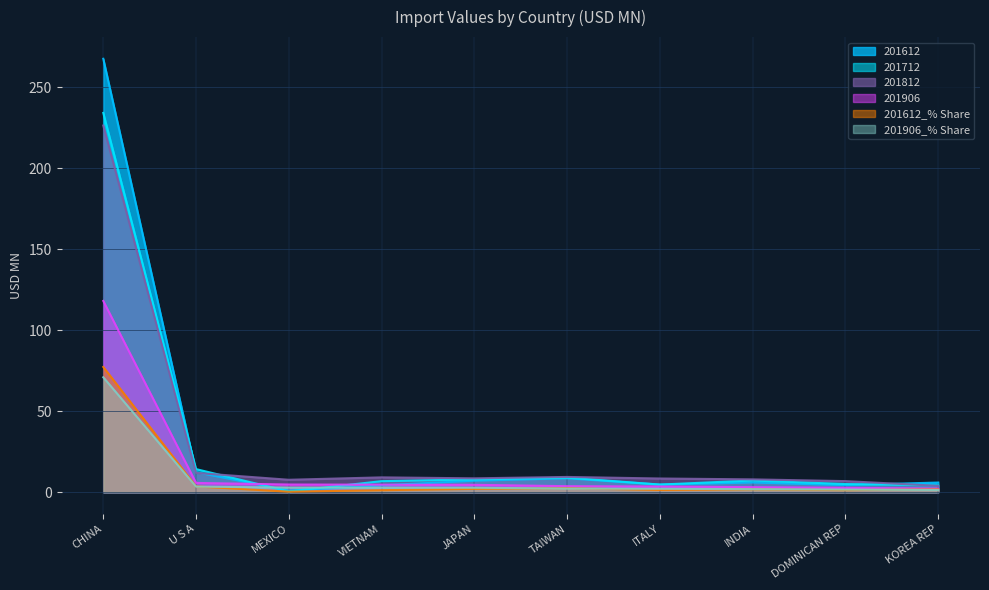

Reading left to right, transcribe all the data shown in this chart.

201612: 267.4	12.3	1.0	4.2	7.1	8.6	4.7	6.0	4.4	5.9
201712: 234.0	14.2	0.4	6.8	7.9	8.9	4.7	7.2	5.0	4.2
201812: 226.2	11.9	7.6	9.1	8.5	9.4	8.4	7.9	6.8	3.9
201906: 118.0	5.7	4.7	4.6	4.5	3.7	3.5	3.1	2.7	2.2
201612_% Share: 77.3	3.6	0.3	1.2	2.0	2.5	1.4	1.7	1.3	1.7
201906_% Share: 70.9	3.4	2.8	2.8	2.7	2.2	2.1	1.9	1.6	1.3